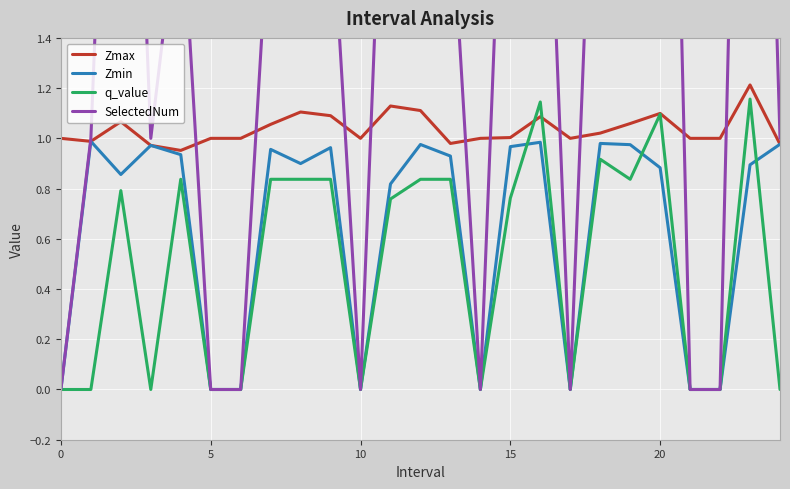

How many positive values does the Zmin series have?

17